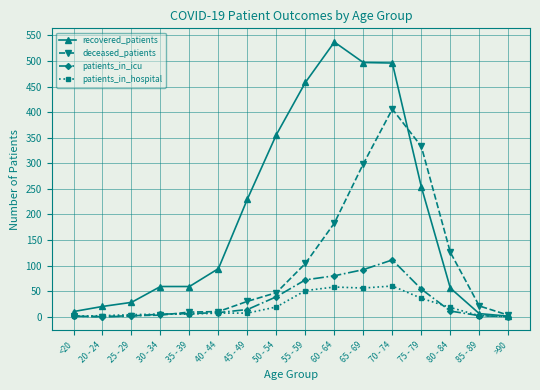

Which series has the widest spread of values?

recovered_patients